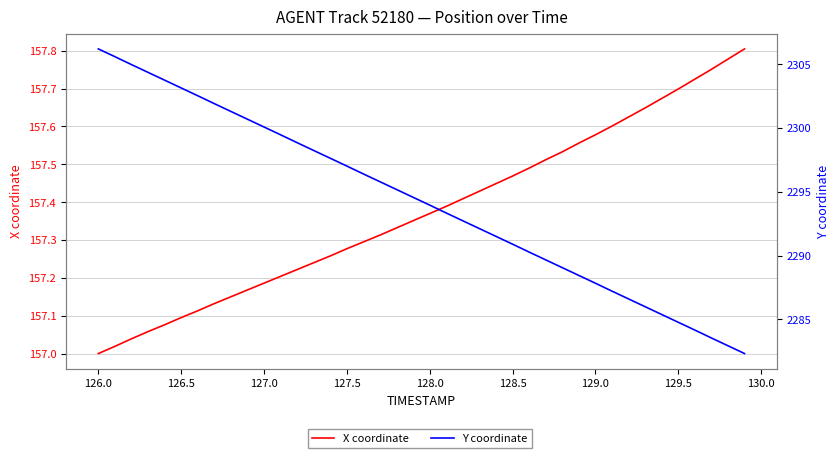

True or false: X coordinate and Y coordinate intersect in this chart.

False